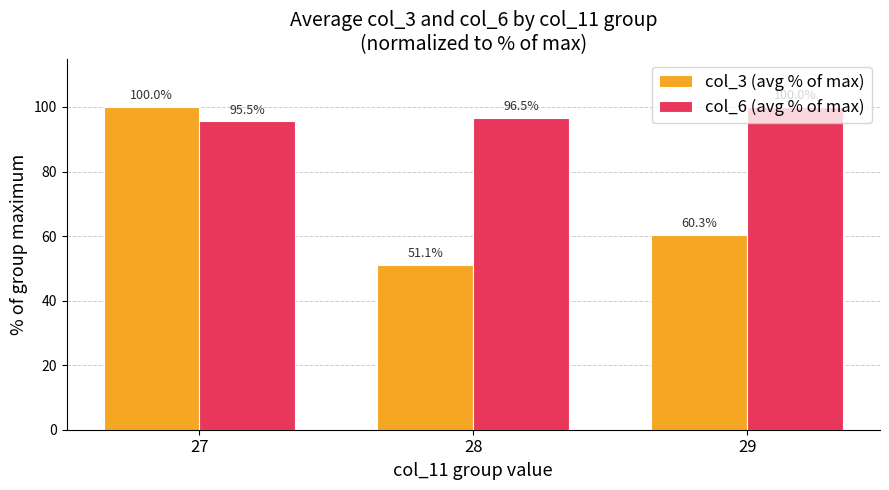

Rank the series by their average value, from lowest to highest.

col_3 (avg % of max), col_6 (avg % of max)